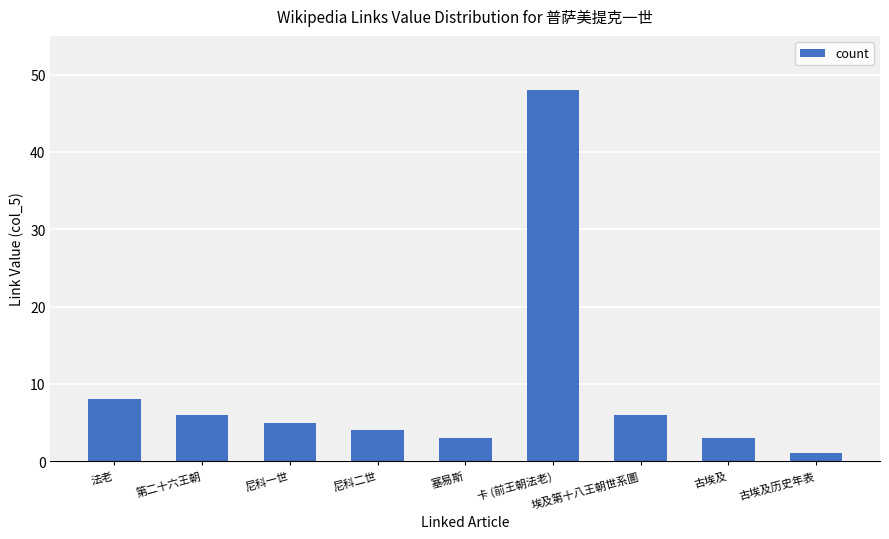

Reading right to left, list all the values displayed in this chart.

1	3	6	48	3	4	5	6	8